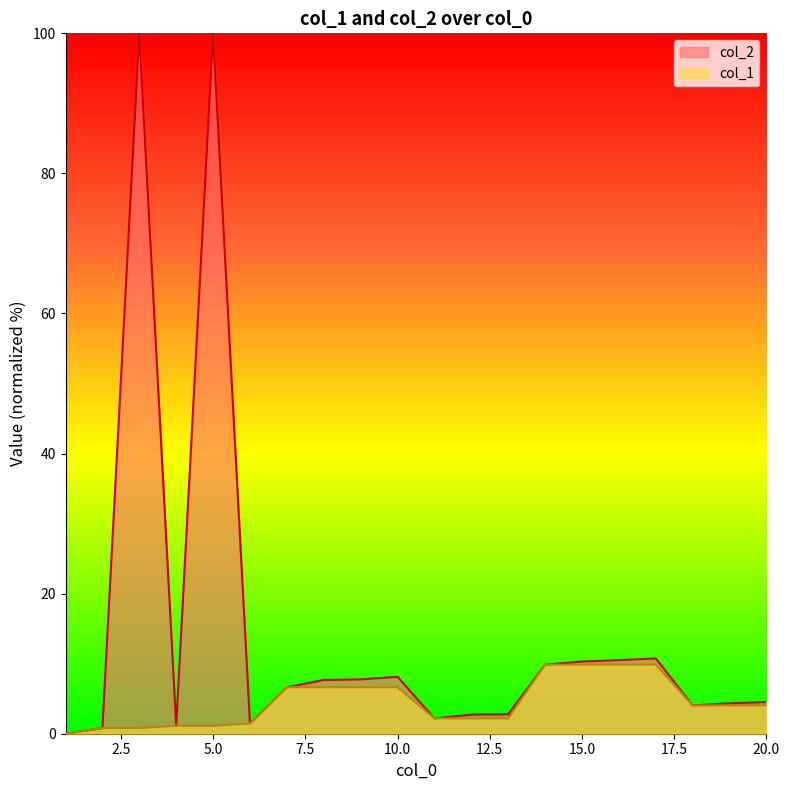

Which has a higher value, 8 or 11?

8